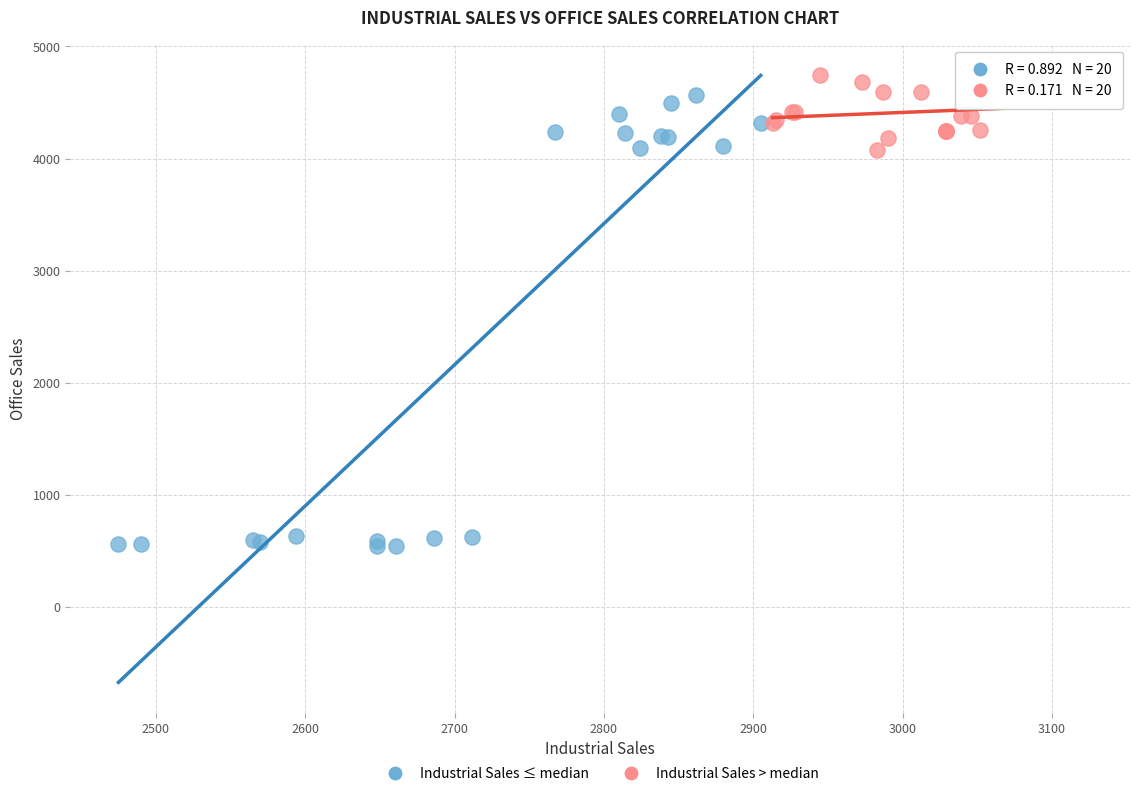

Which series has the widest spread of Y values?

Industrial Sales ≤ median